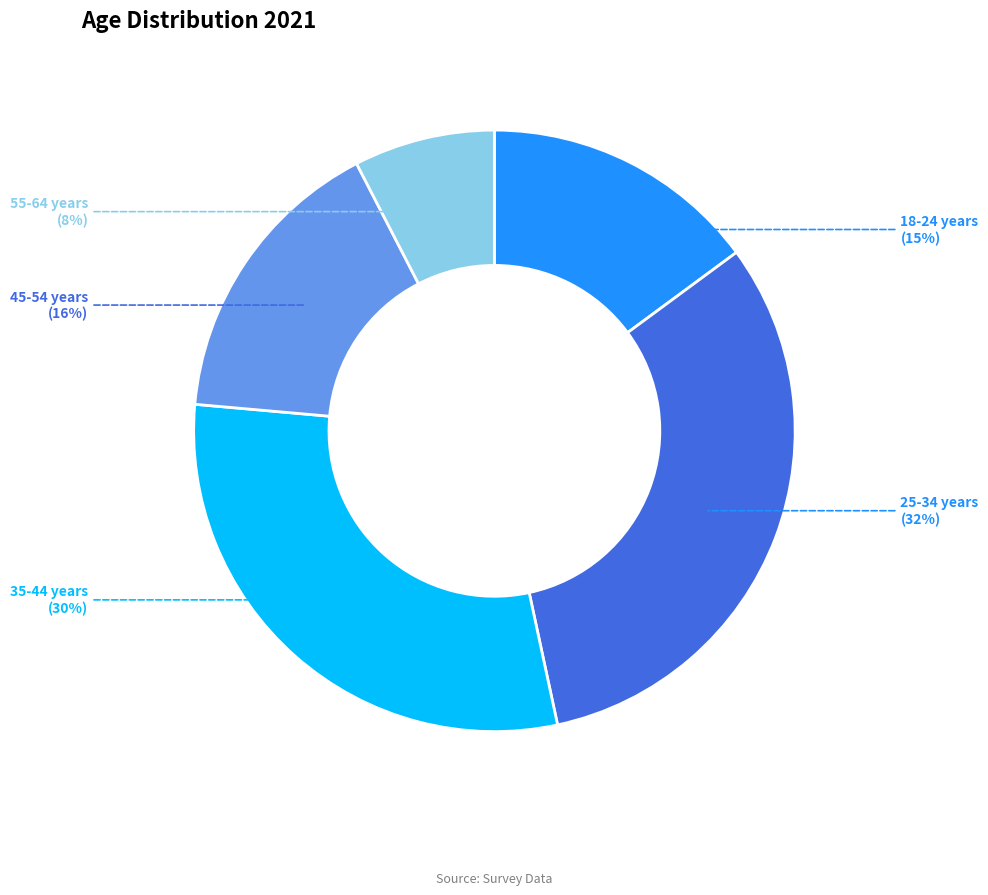

What is the largest slice in the pie chart?

25-34 years